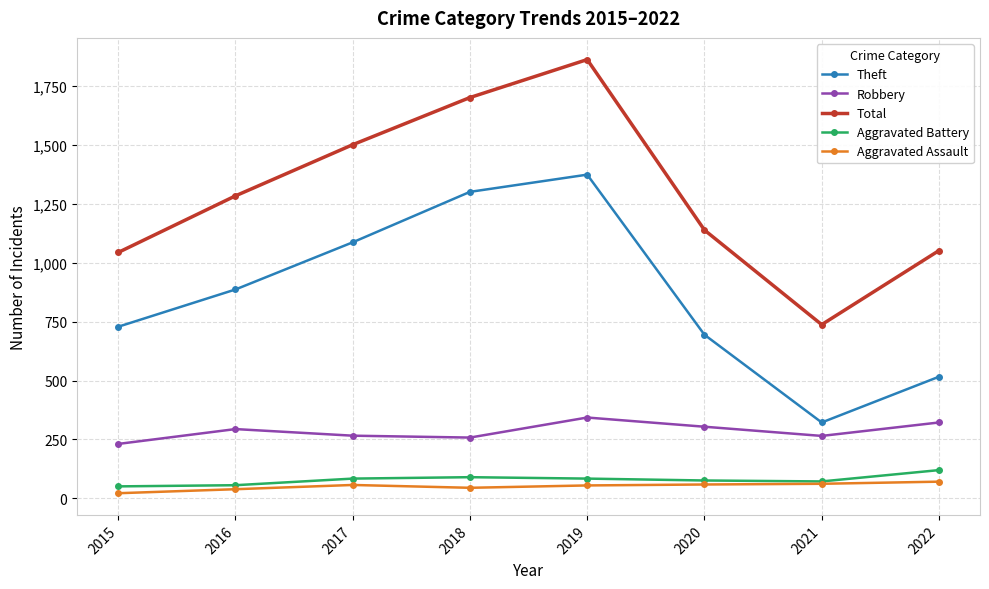

What are all the series names shown in the legend?

Theft, Robbery, Total, Aggravated Battery, Aggravated Assault